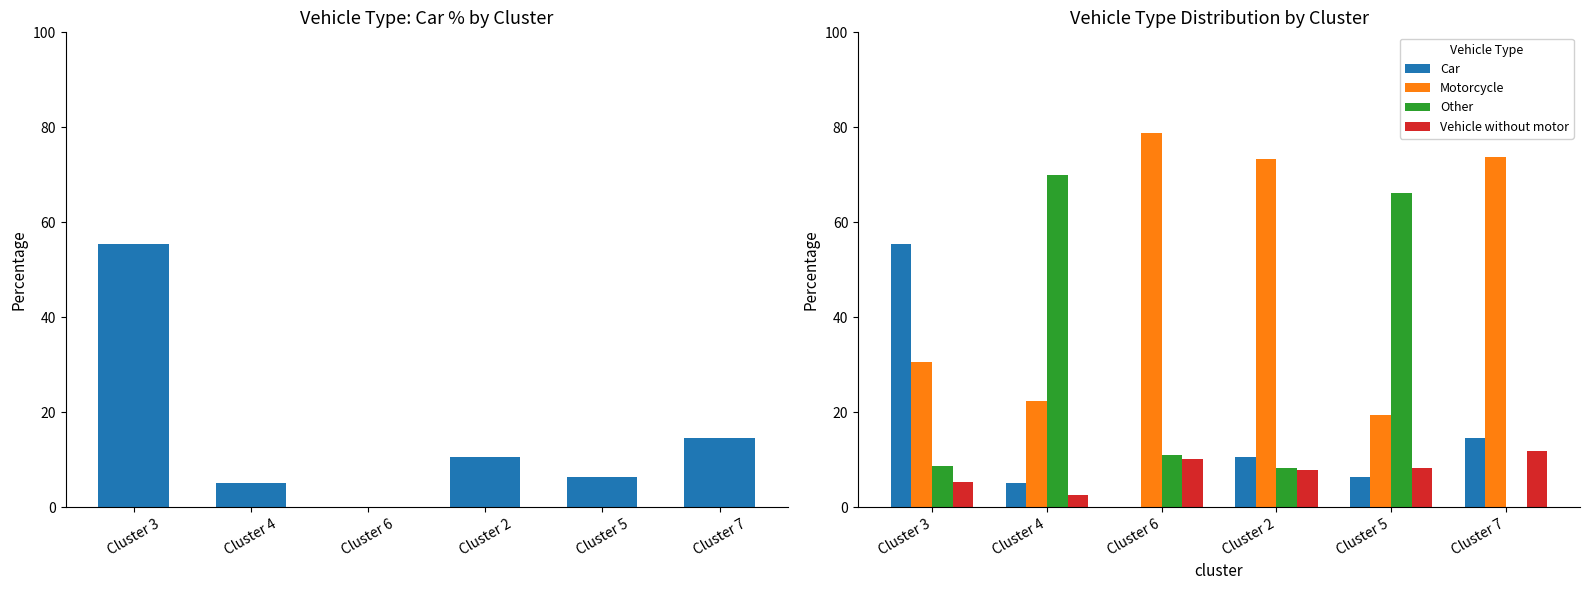

Are the bars horizontal?

No